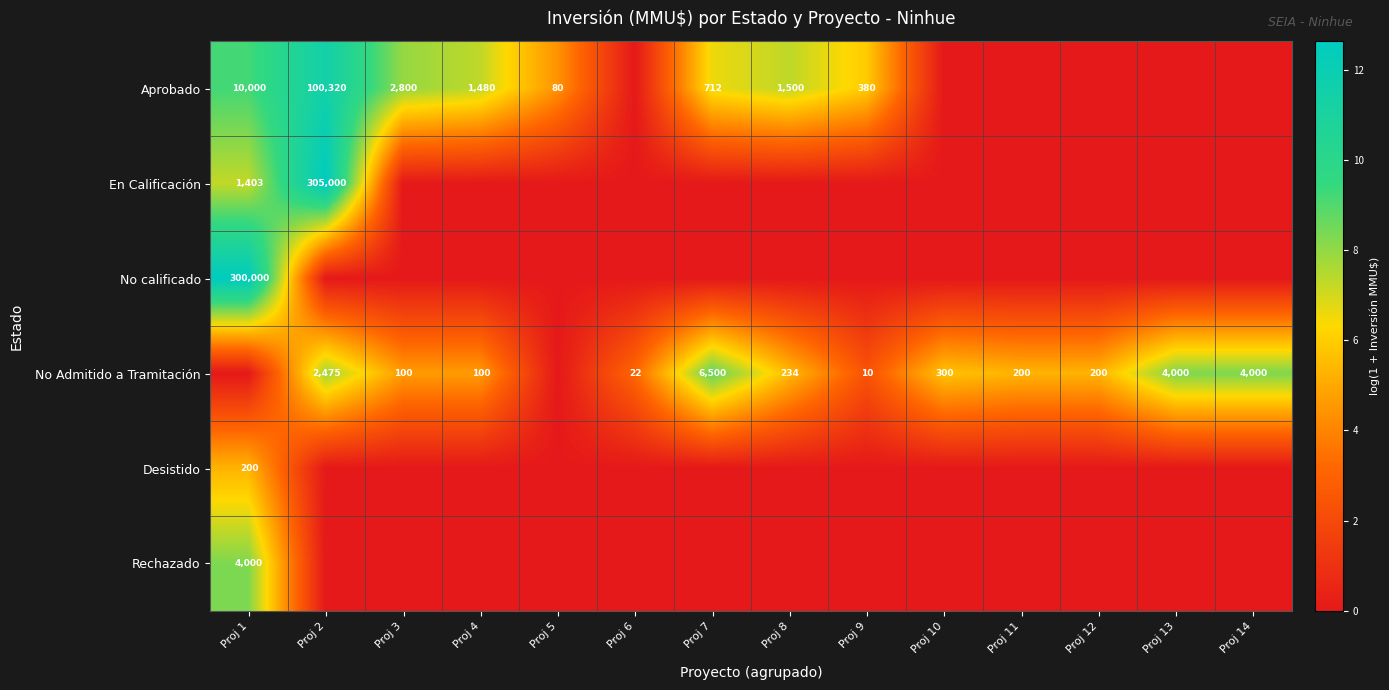

True or false: No Admitido a Tramitación has a value of 921 at Proj 13.

False